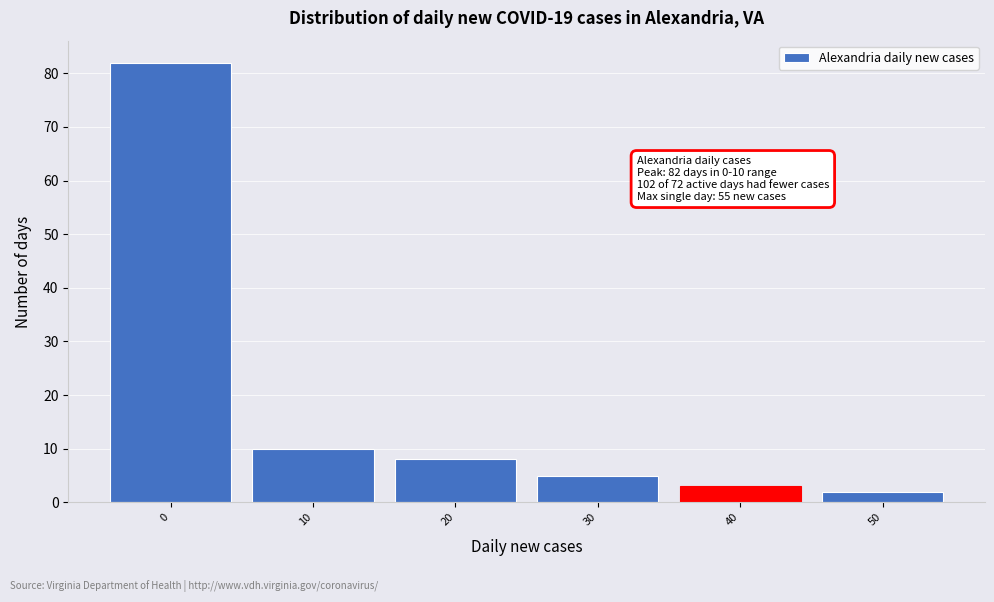

Reading left to right, transcribe all the data shown in this chart.

0=82	10=10	20=8	30=5	40=3	50=2